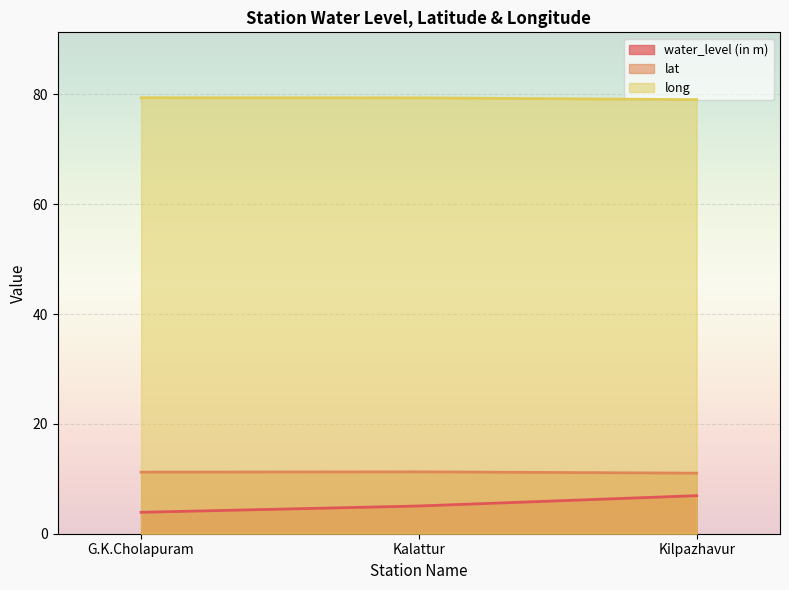

Reading right to left, list all the values displayed in this chart.

water_level (in m): Kilpazhavur=6.9	Kalattur=5.0	G.K.Cholapuram=3.9
lat: Kilpazhavur=11.0	Kalattur=11.3	G.K.Cholapuram=11.2
long: Kilpazhavur=79.0	Kalattur=79.4	G.K.Cholapuram=79.4